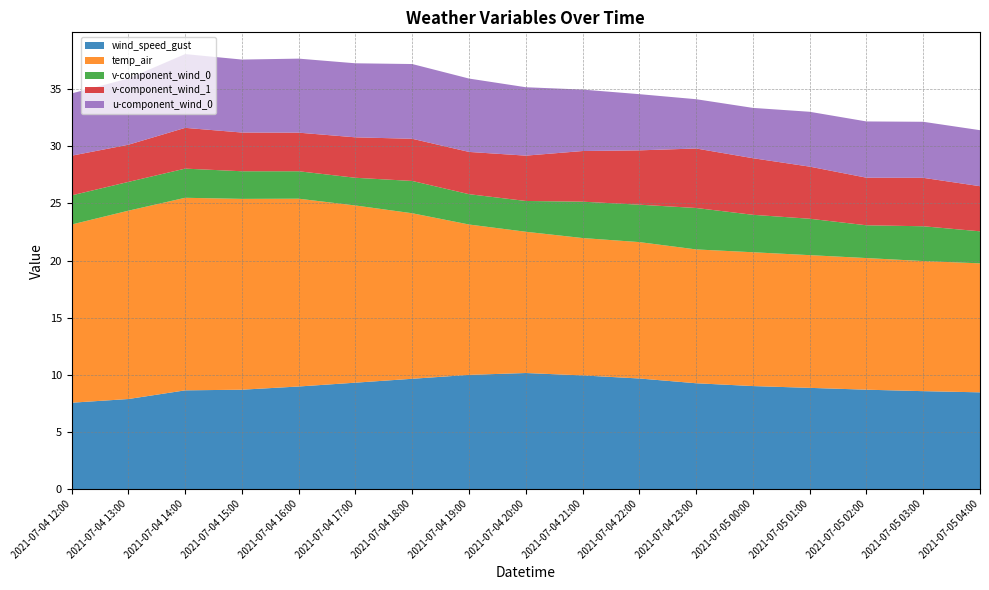

Reading left to right, transcribe all the data shown in this chart.

wind_speed_gust: 7.6	7.9	8.6	8.7	9.0	9.3	9.7	10.0	10.2	9.9	9.7	9.3	9.0	8.9	8.7	8.6	8.5
temp_air: 15.6	16.5	16.9	16.7	16.4	15.5	14.5	13.2	12.4	12.0	11.9	11.7	11.7	11.6	11.5	11.4	11.3
v-component_wind_0: 2.5	2.5	2.6	2.4	2.4	2.4	2.8	2.7	2.7	3.2	3.3	3.6	3.3	3.2	2.9	3.0	2.8
v-component_wind_1: 3.5	3.3	3.6	3.4	3.4	3.5	3.7	3.7	4.0	4.4	4.8	5.2	5.0	4.6	4.2	4.2	4.0
u-component_wind_0: 5.5	5.8	6.5	6.4	6.5	6.5	6.5	6.4	6.0	5.4	4.9	4.3	4.4	4.8	4.9	4.9	4.9